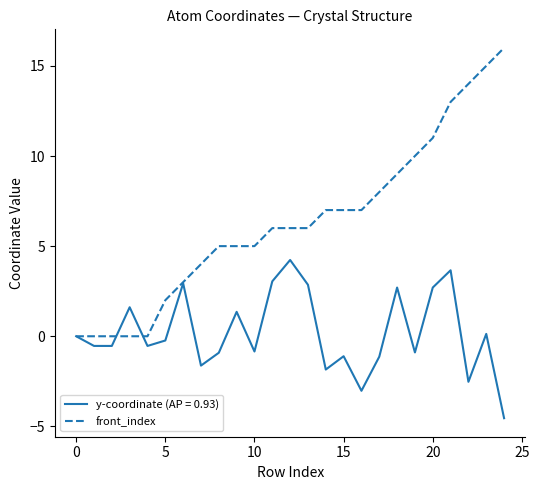

What is the maximum value shown in the chart?

16.0